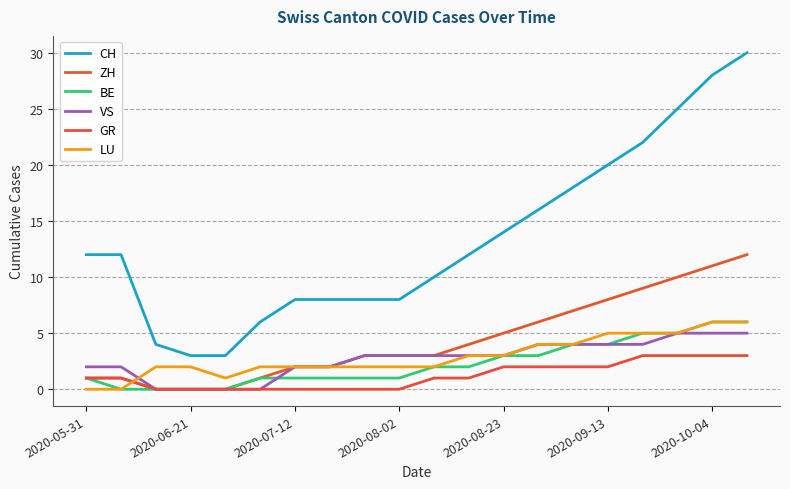

Is this an area chart (filled region under the line)?

No